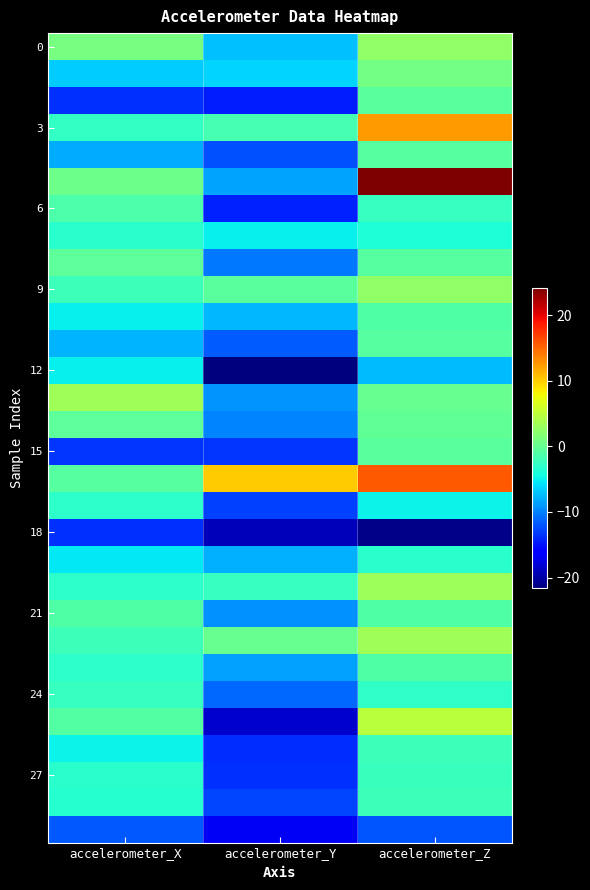

What is the greatest value displayed?

24.2